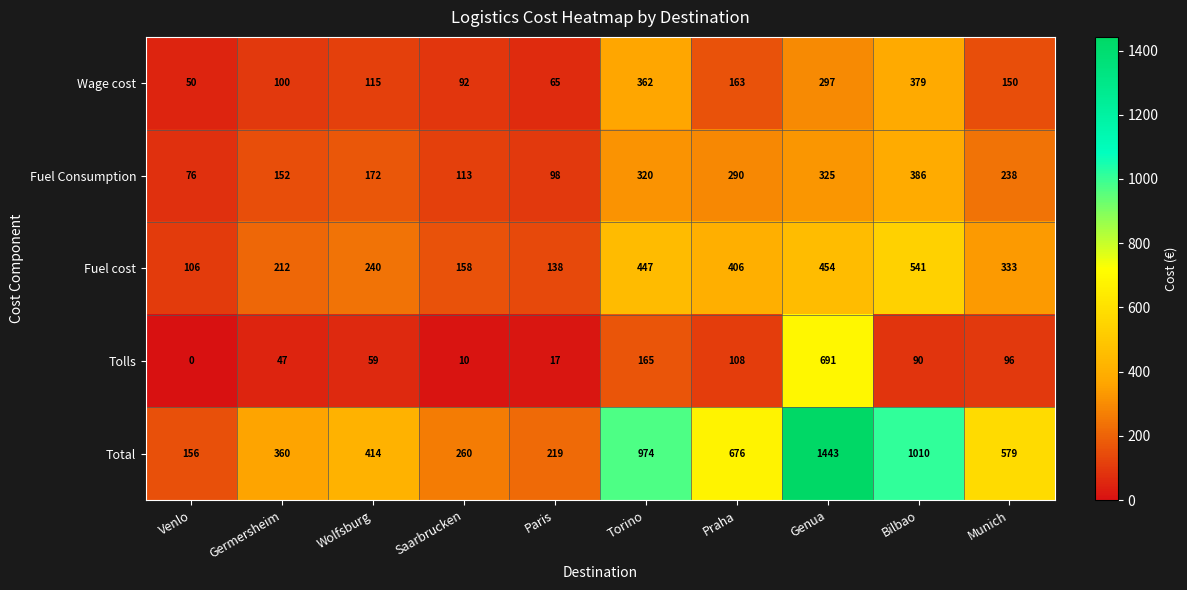

Rank the series by their maximum value, from lowest to highest.

Wage cost, Fuel Consumption, Fuel cost, Tolls, Total